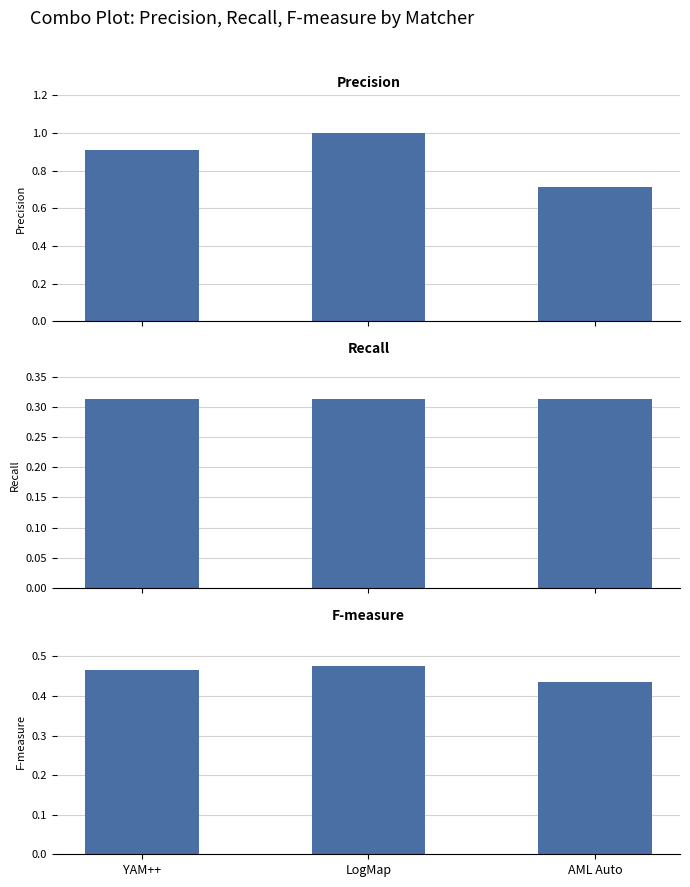

What is the label of the 1st bar from the right?

AML Auto